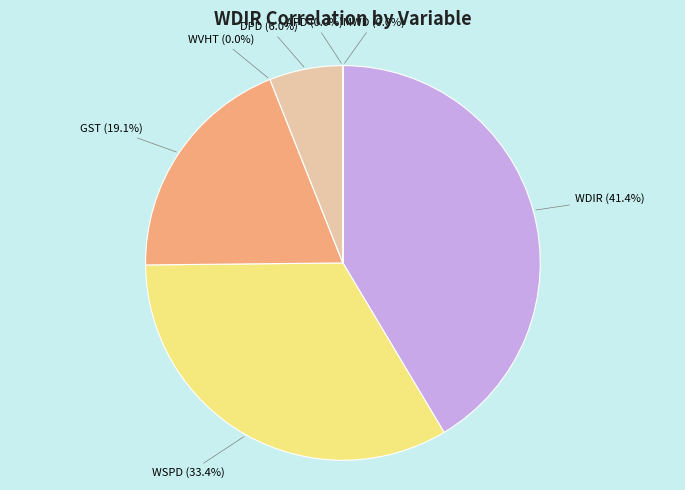

What is the smallest slice in the pie chart?

MWD